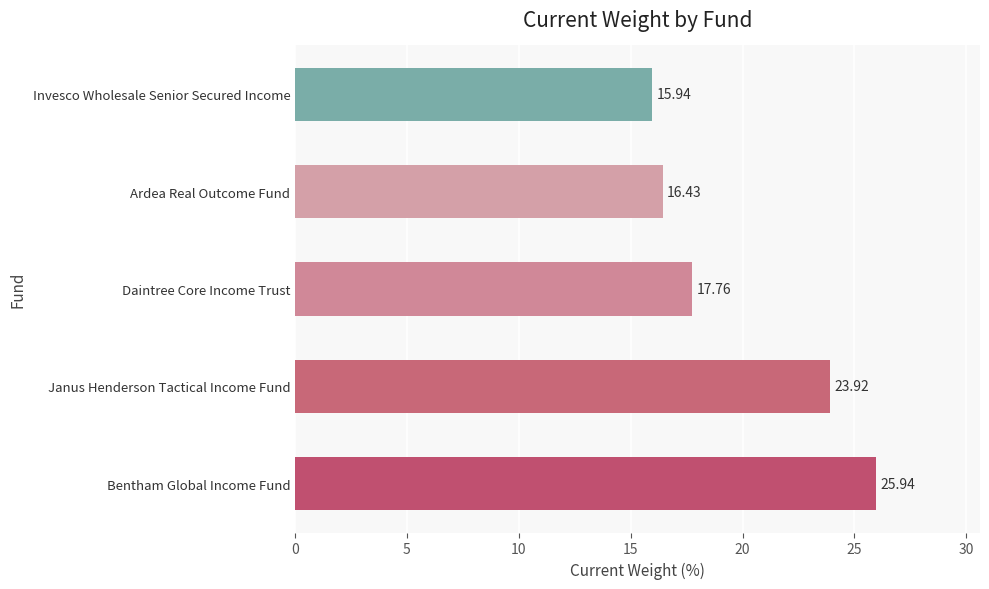

What is the change in value from Janus Henderson Tactical Income Fund to Invesco Wholesale Senior Secured Income?

-8.0